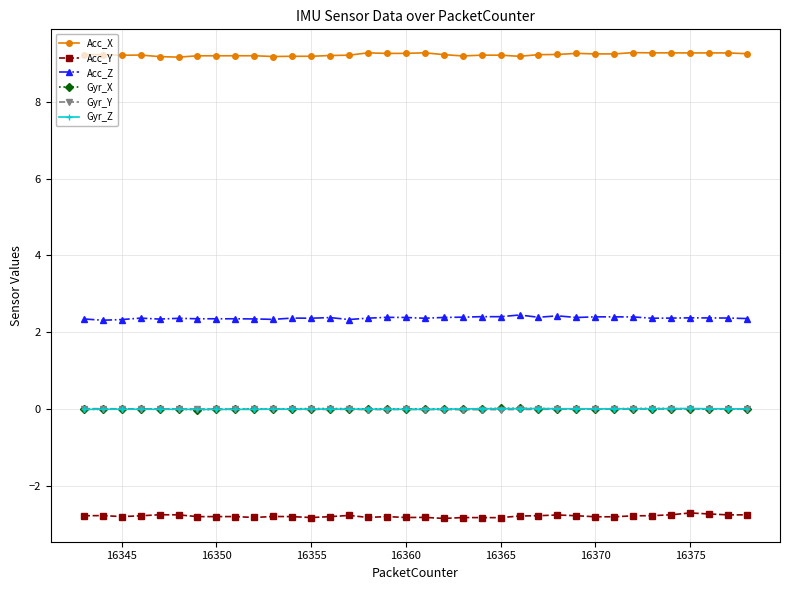

How many lines are shown in the chart?

6